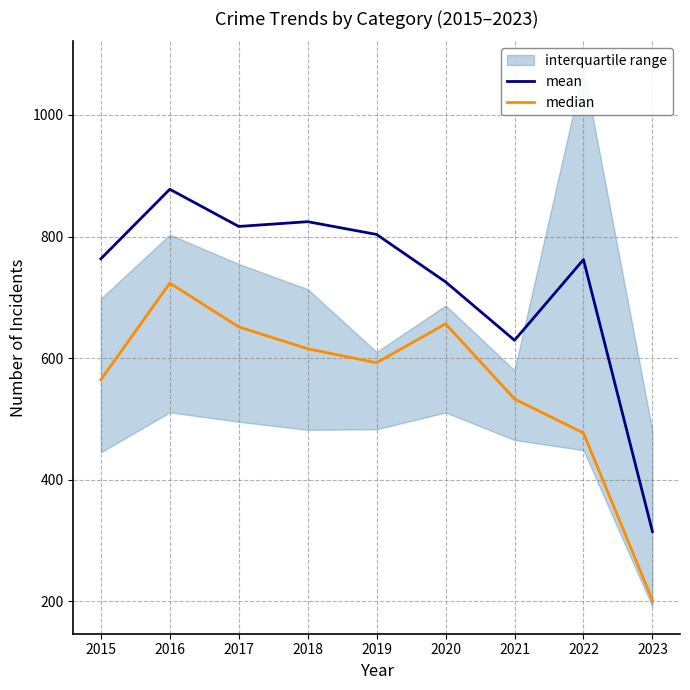

What is the difference between the median values at 2015 and 2022?

87.5